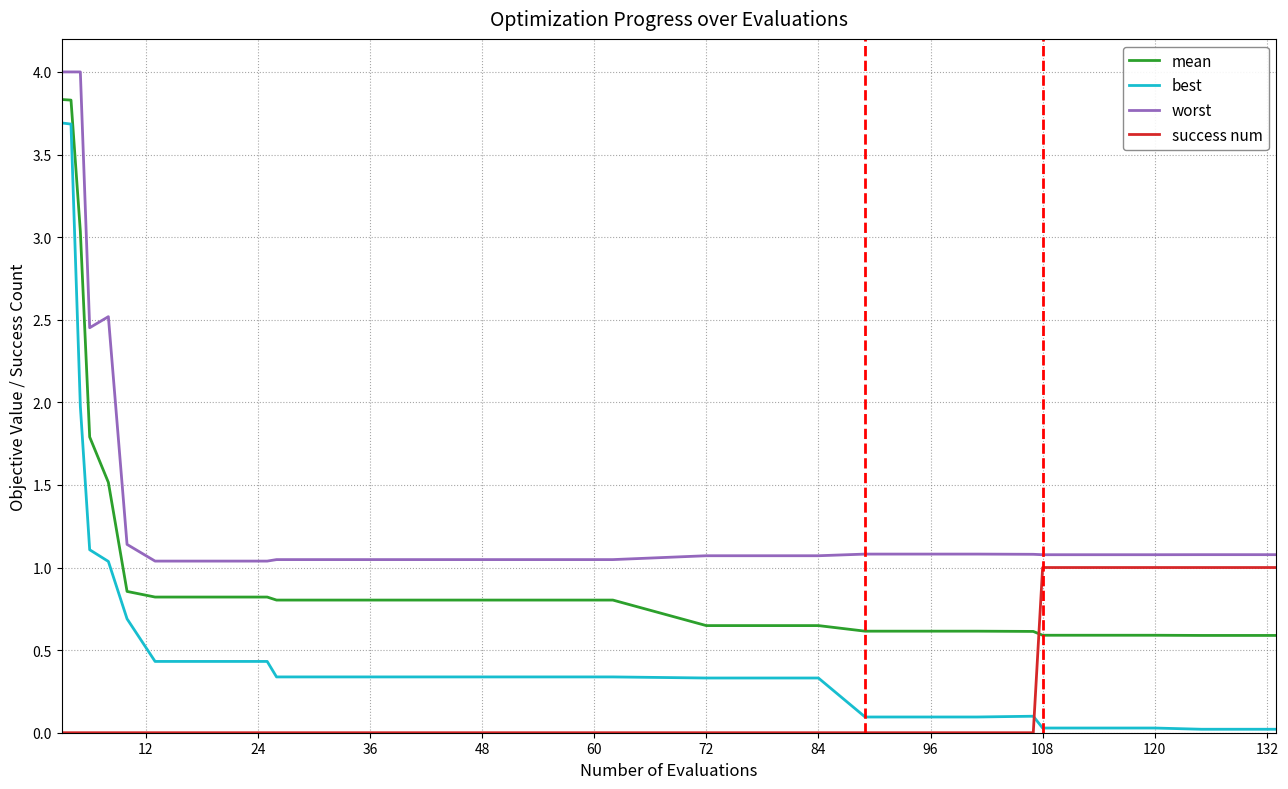

Rank the series by their average value, from lowest to highest.

success num, best, mean, worst